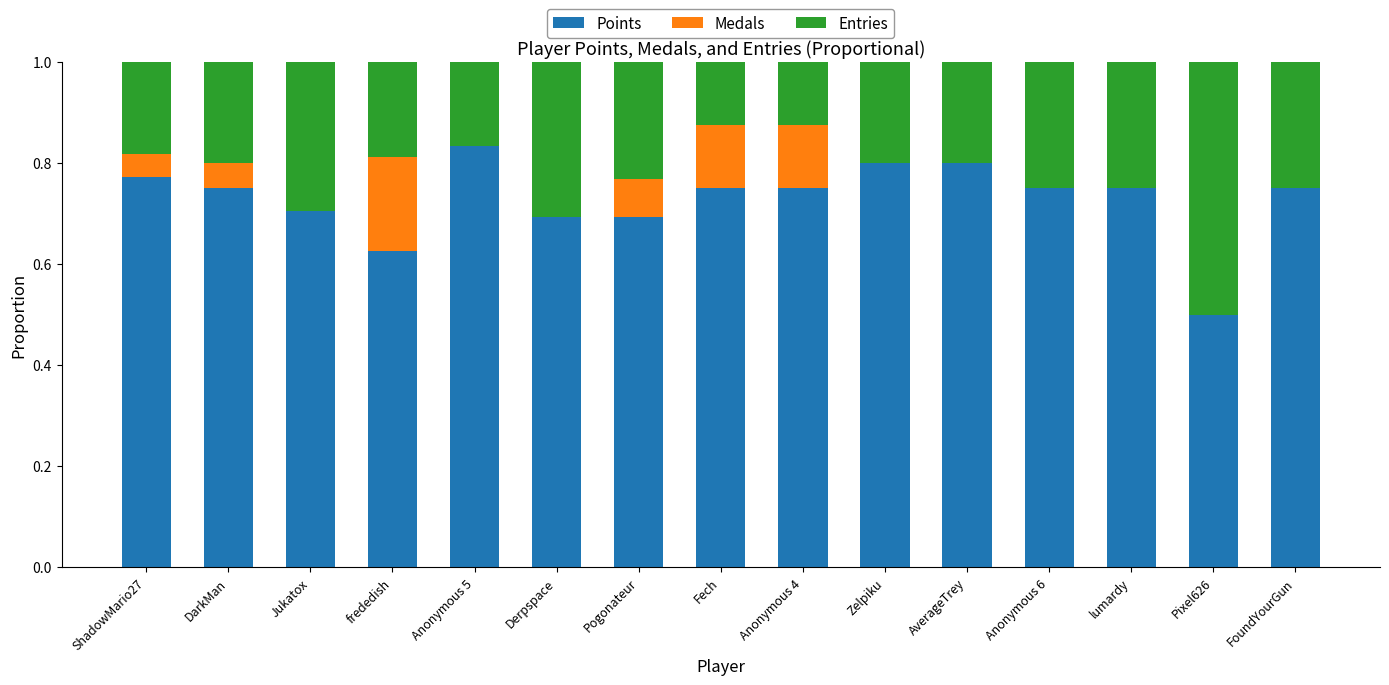

What is the sum of the Points values at frededish and Anonymous 4?

1.4